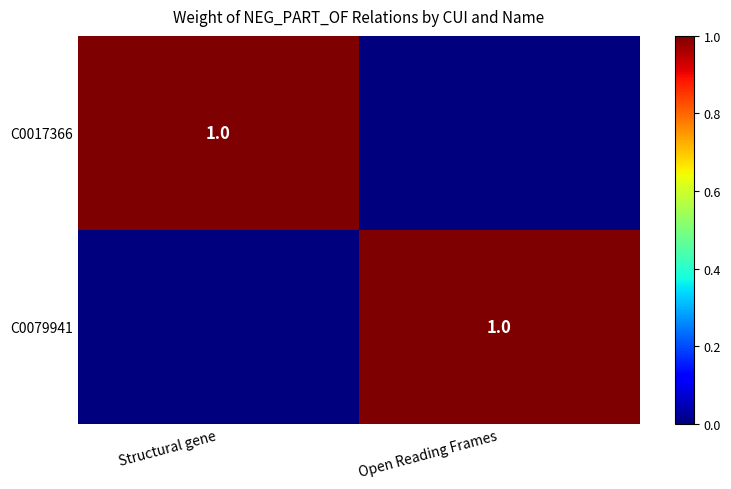

At how many categories does at least one series exceed 0?

2